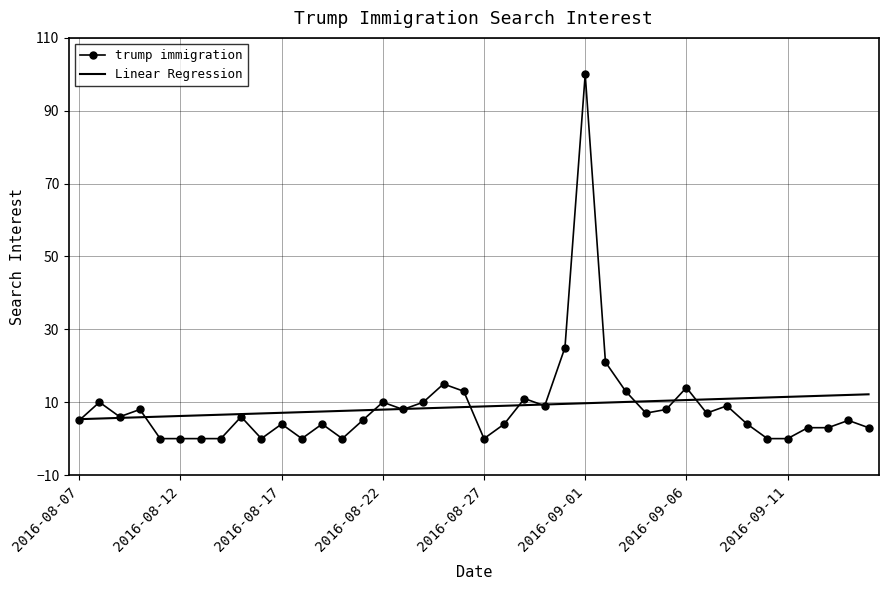

Which series has the largest range (max minus min)?

trump immigration